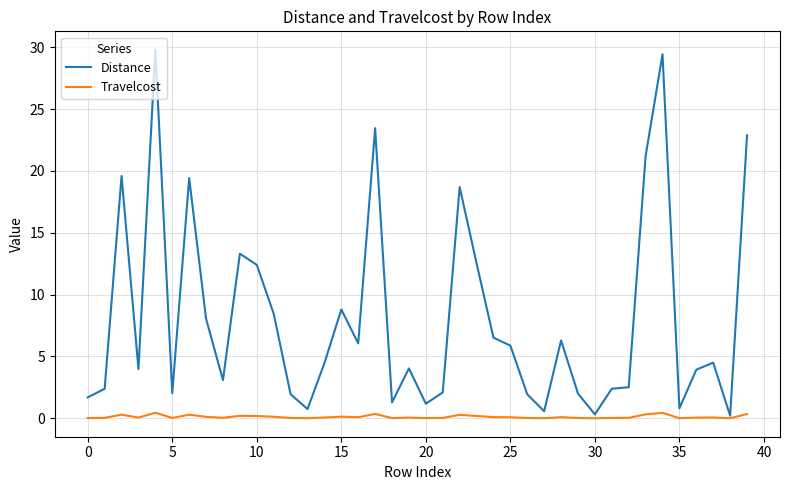

What are all the series names shown in the legend?

Distance, Travelcost